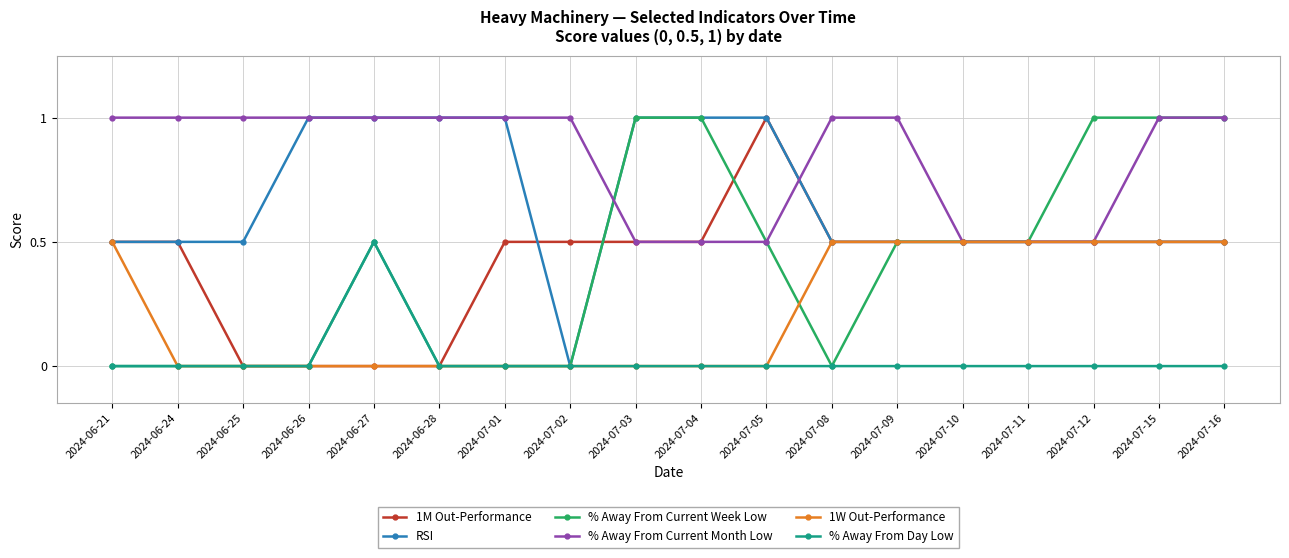

What is the minimum value for % Away From Current Month Low?

0.5